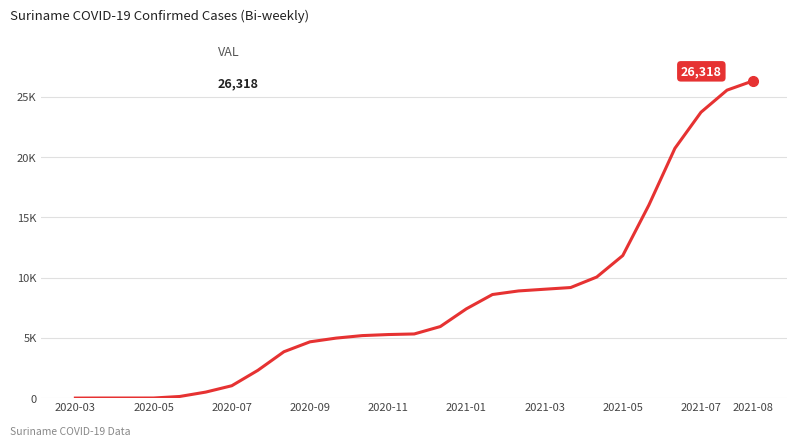

Is this an area chart (filled region under the line)?

No